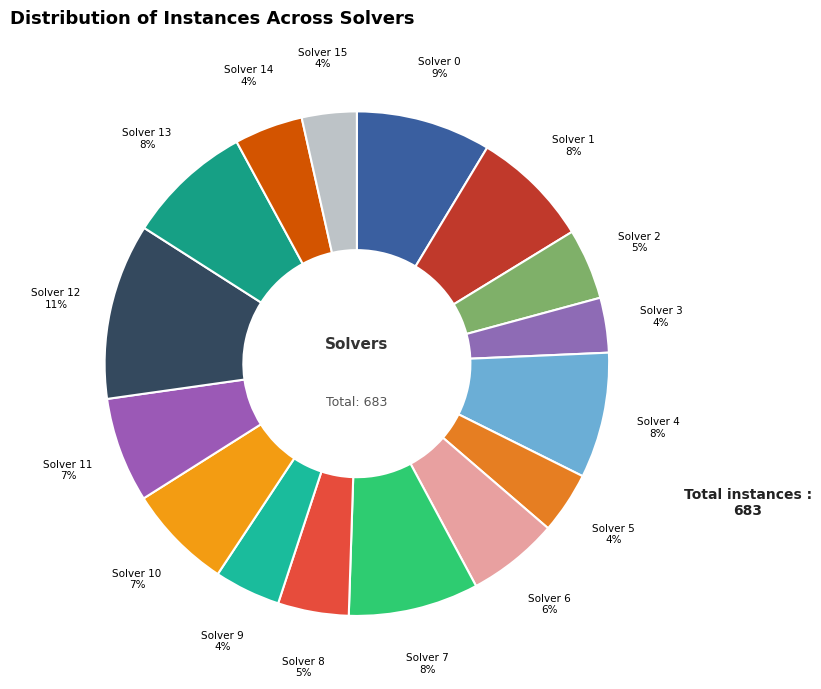

Is the sum of Solver 3 and Solver 7 greater than half?

No